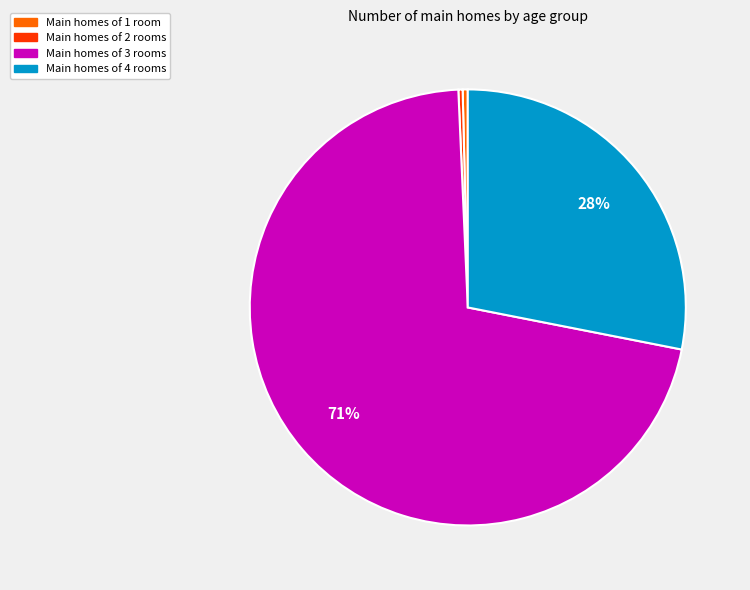

Is it true that Main homes of 4 rooms is 28% of the pie?

True